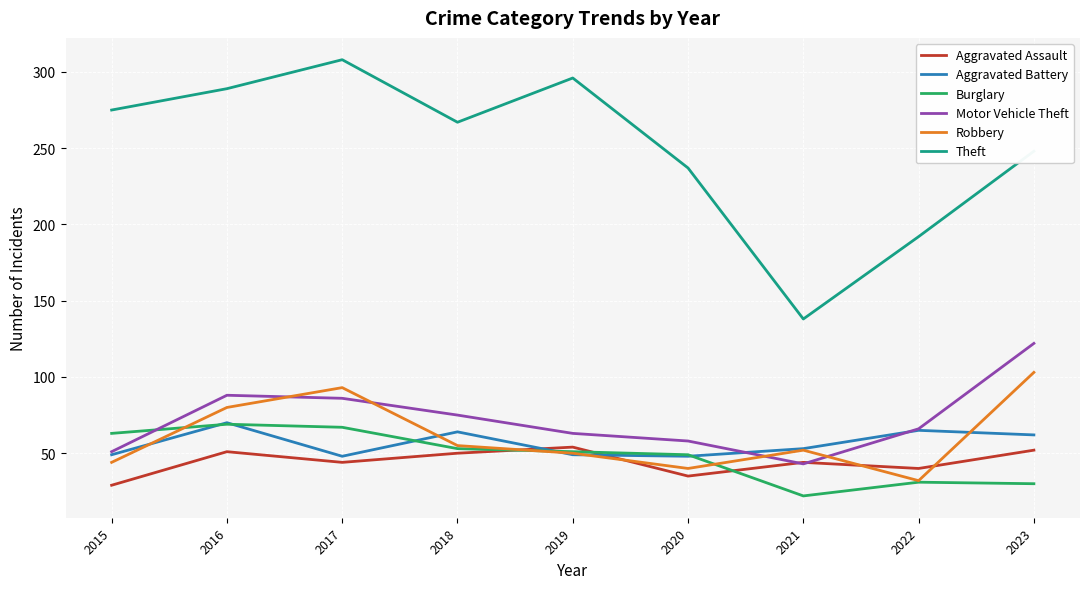

True or false: Robbery has more than 1 points higher than both neighbors.

True